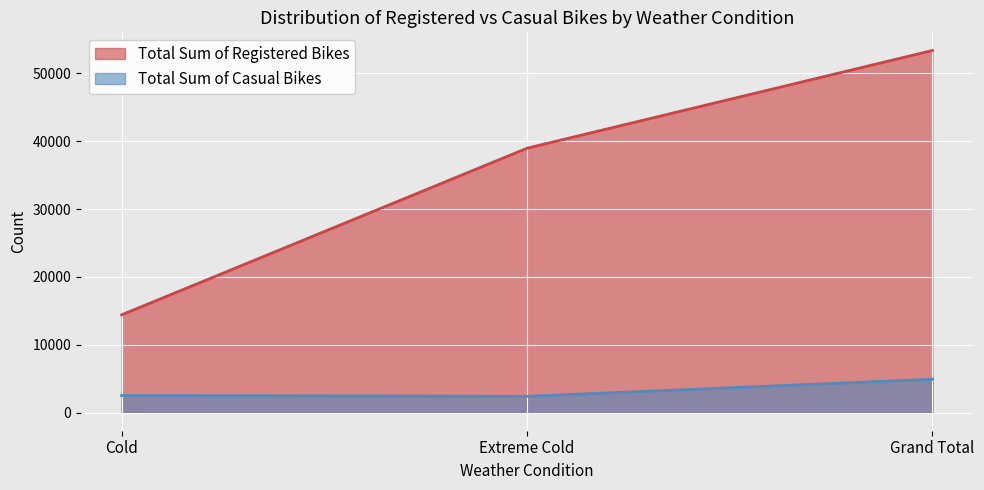

Does the chart display data point markers on the line(s)?

No